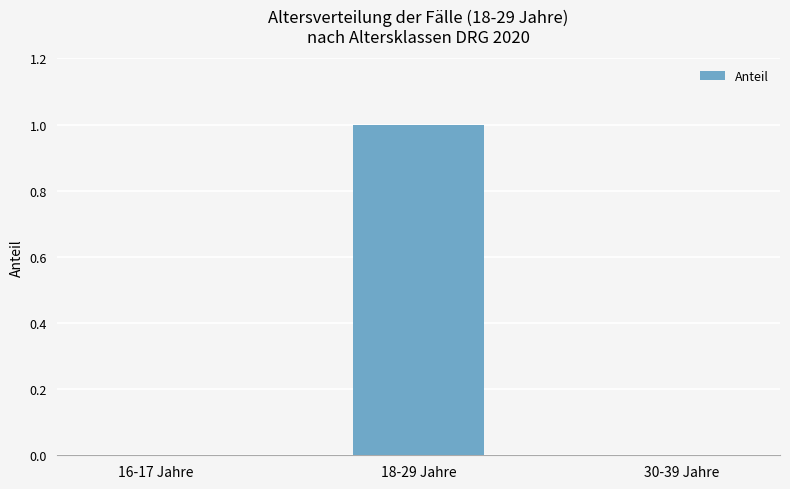

Which has a higher value, 18-29 Jahre or 30-39 Jahre?

18-29 Jahre